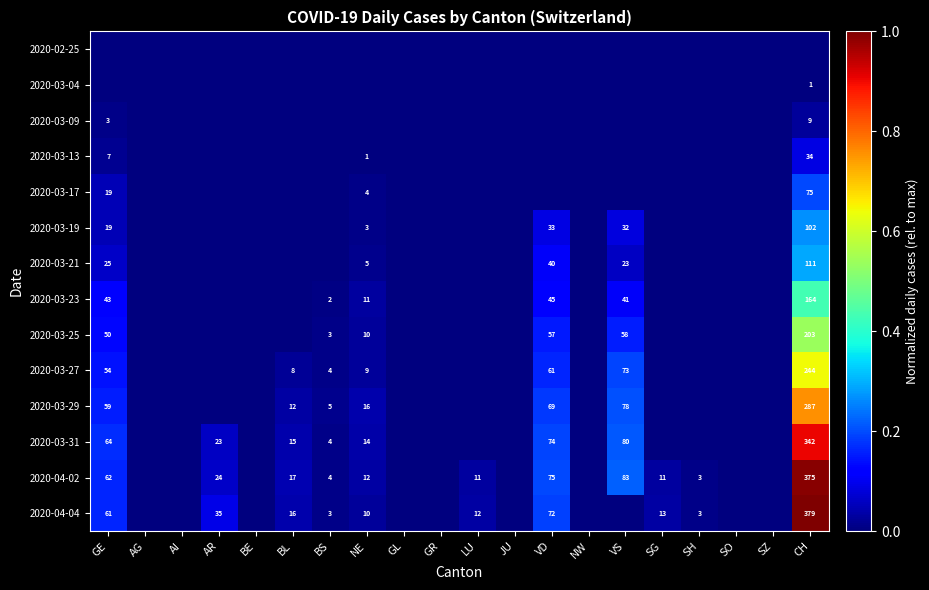

The 2020-03-31 series shows 80 at VS. True or false?

True